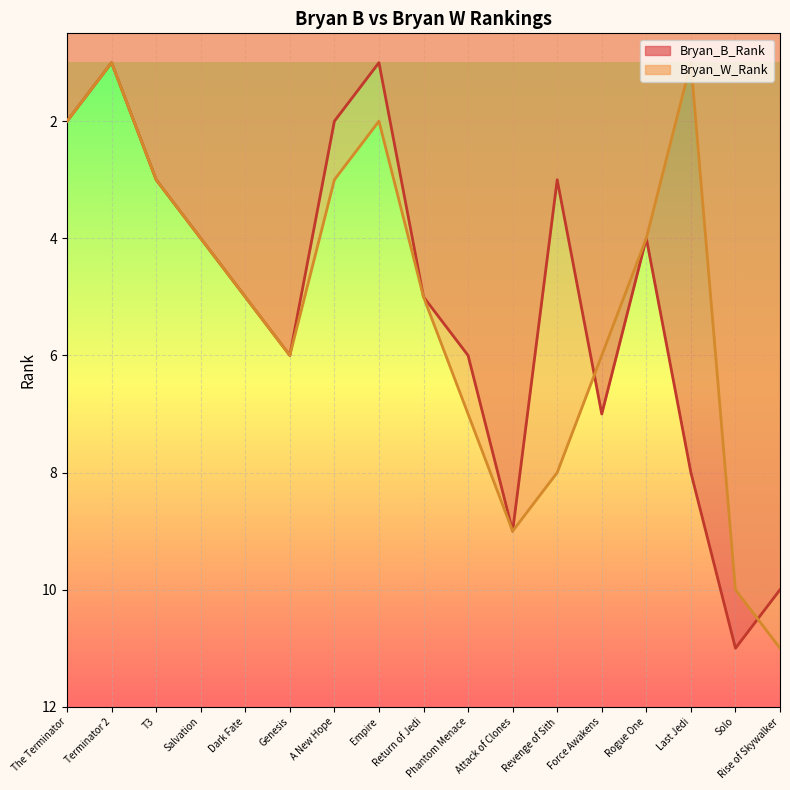

Reading left to right, what are all the values shown in this chart?

Bryan_B_Rank: The Terminator=2	Terminator 2=1	T3=3	Salvation=4	Dark Fate=5	Genesis=6	A New Hope=2	Empire=1	Return of Jedi=5	Phantom Menace=6	Attack of Clones=9	Revenge of Sith=3	Force Awakens=7	Rogue One=4	Last Jedi=8	Solo=11	Rise of Skywalker=10
Bryan_W_Rank: The Terminator=2	Terminator 2=1	T3=3	Salvation=4	Dark Fate=5	Genesis=6	A New Hope=3	Empire=2	Return of Jedi=5	Phantom Menace=7	Attack of Clones=9	Revenge of Sith=8	Force Awakens=6	Rogue One=4	Last Jedi=1	Solo=10	Rise of Skywalker=11